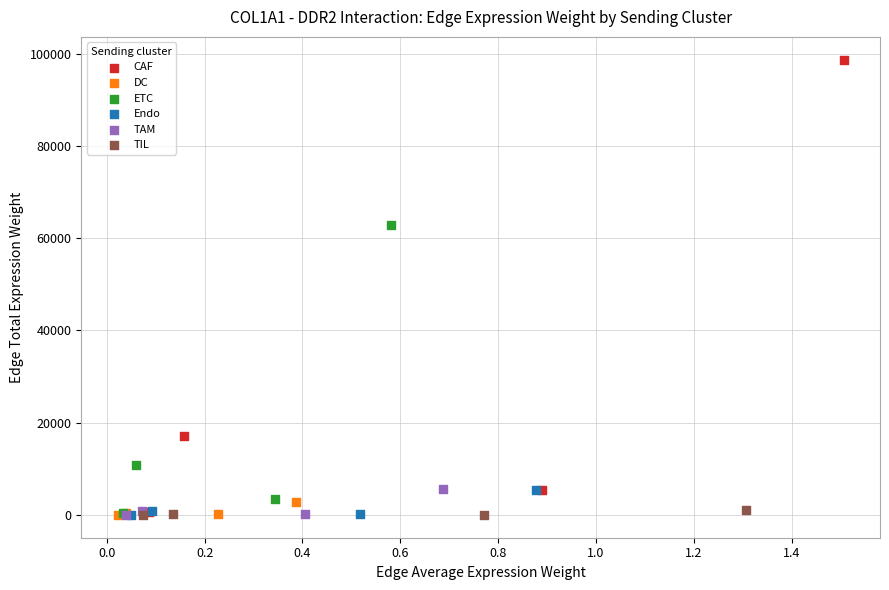

What are all the series names shown in the legend?

CAF, DC, ETC, Endo, TAM, TIL